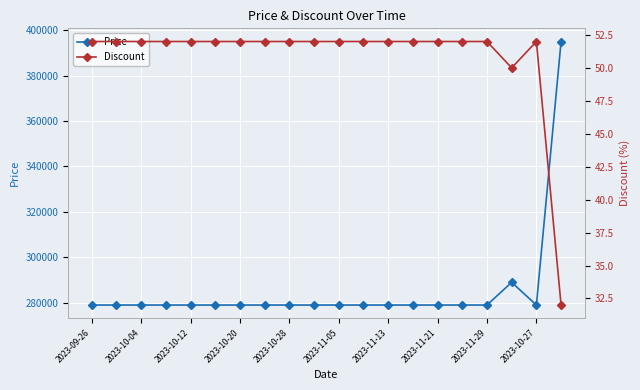

What is the minimum value for Price?

279000